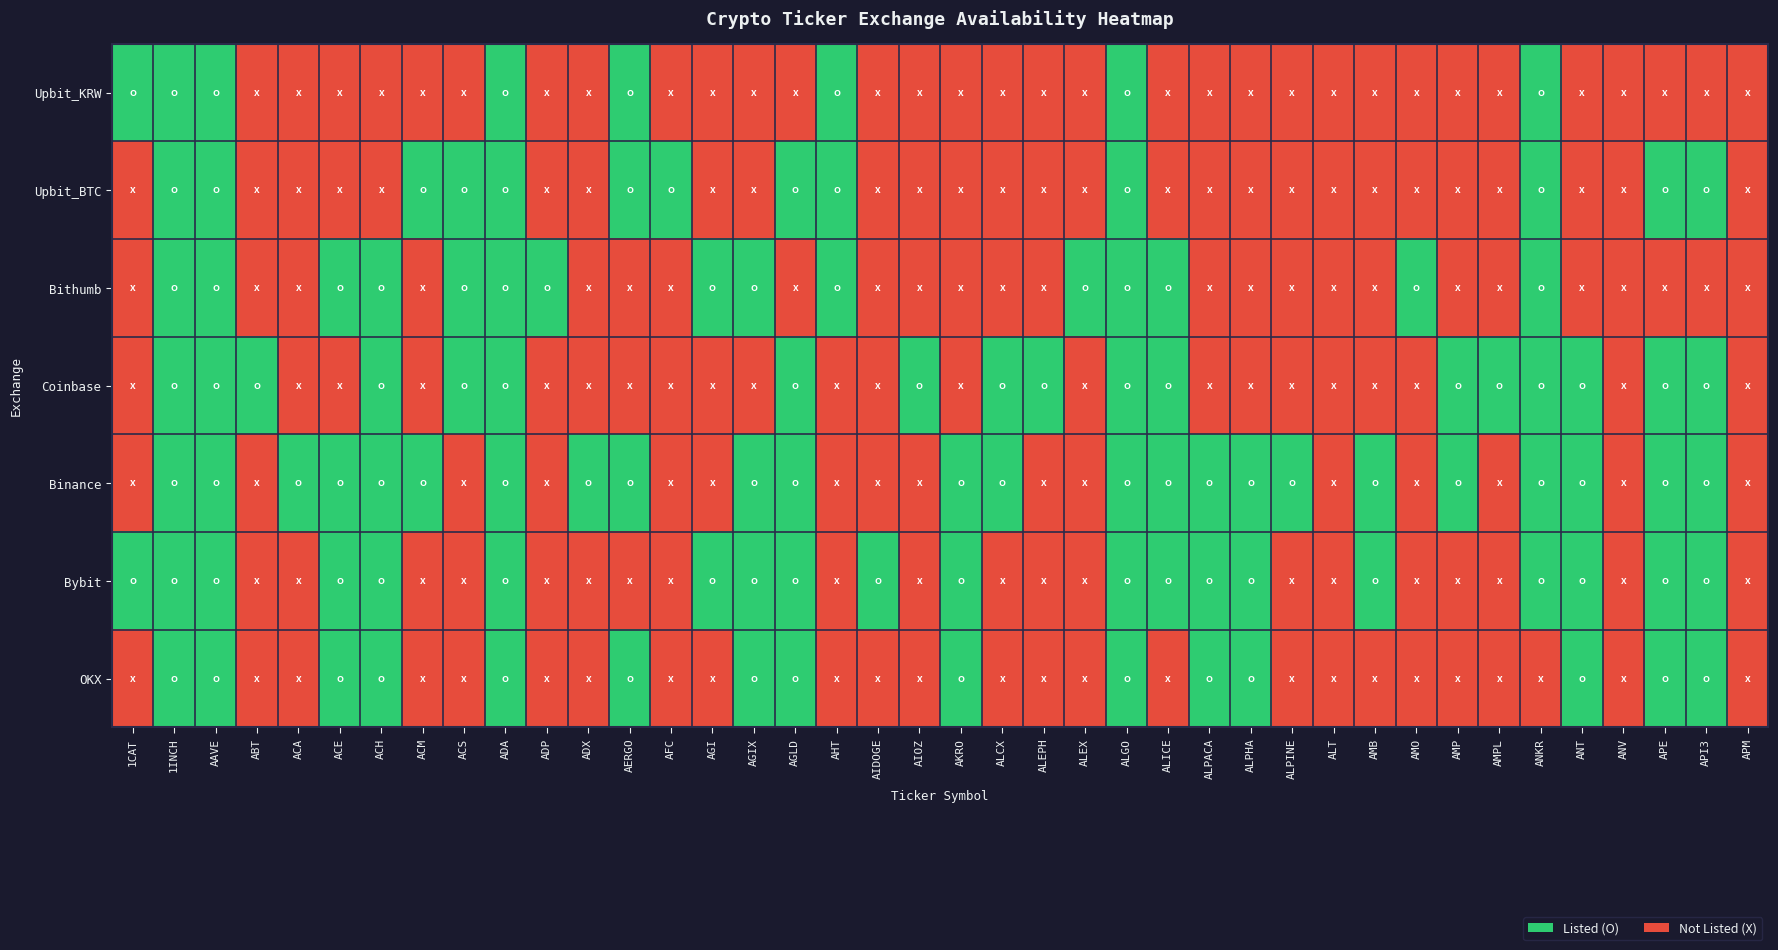

Which category has the highest value across all series?

1CAT